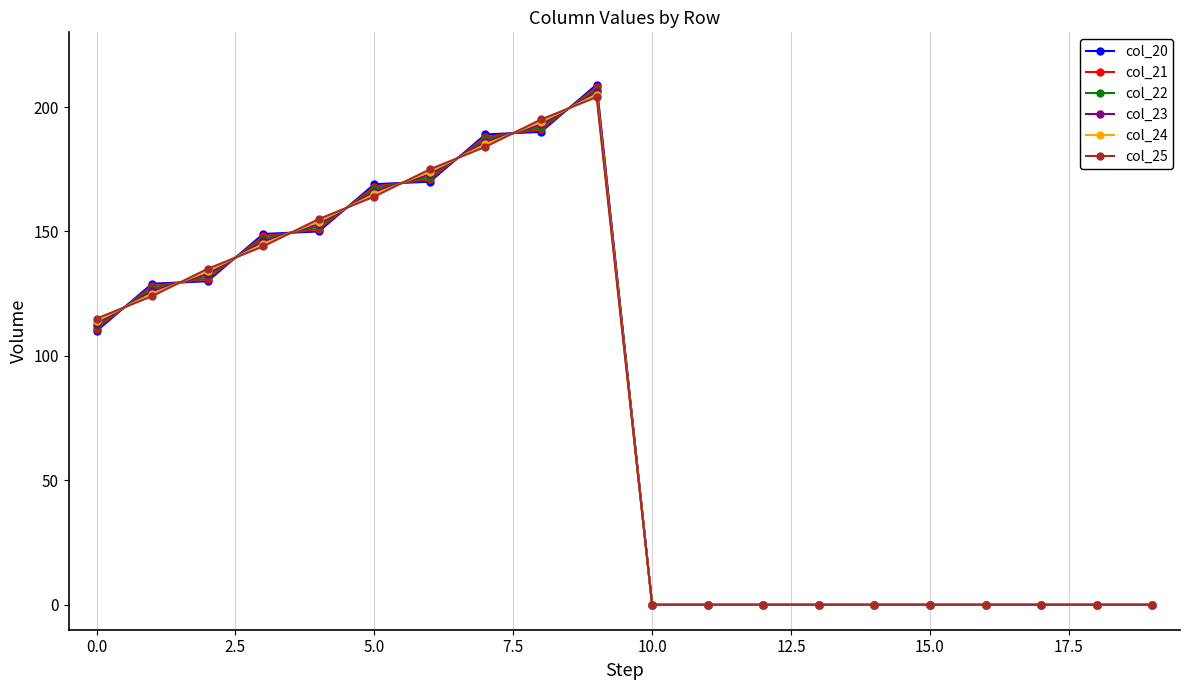

What is the greatest value displayed?

209.0